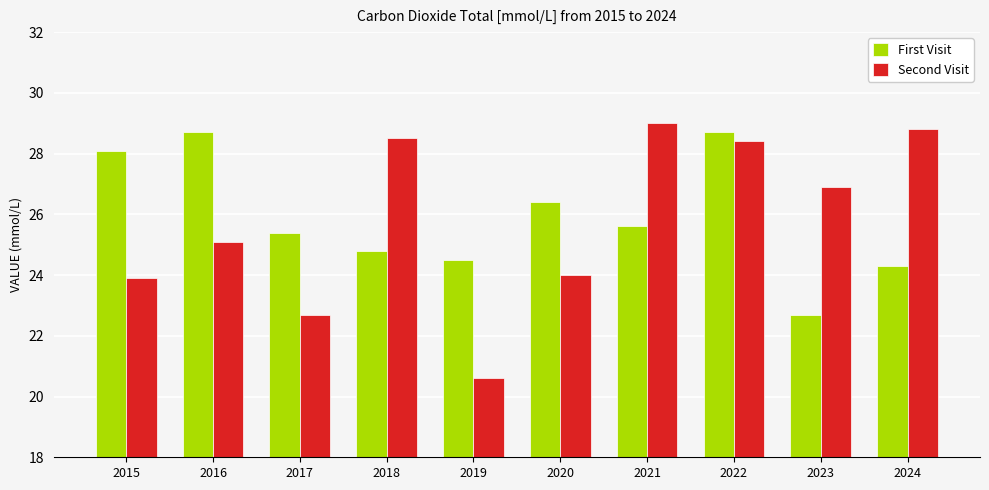

At which category is the sum across all series the highest?

2022